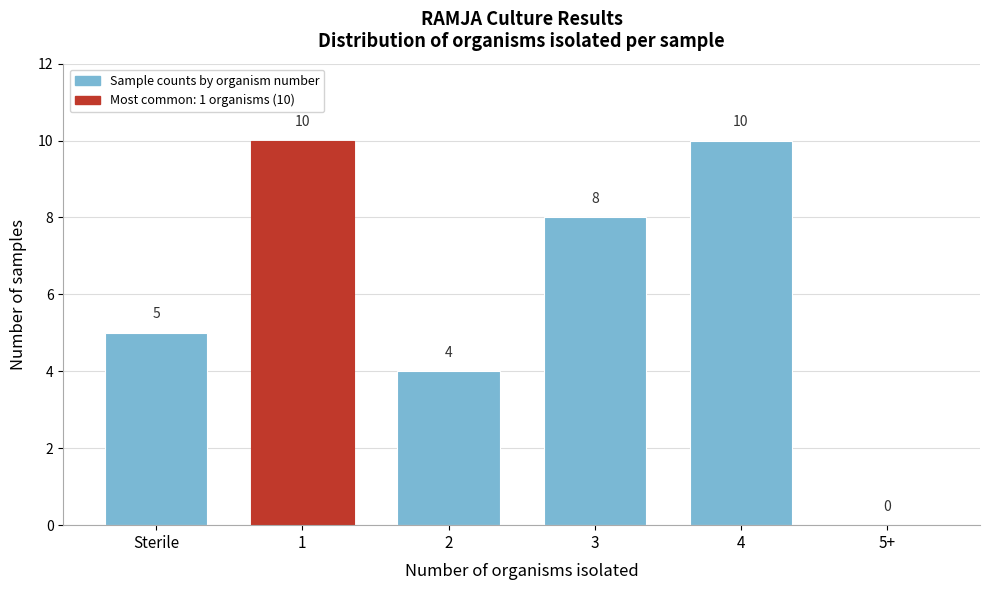

Reading left to right, list all the values displayed in this chart.

Sterile=5	1=10	2=4	3=8	4=10	5+=0